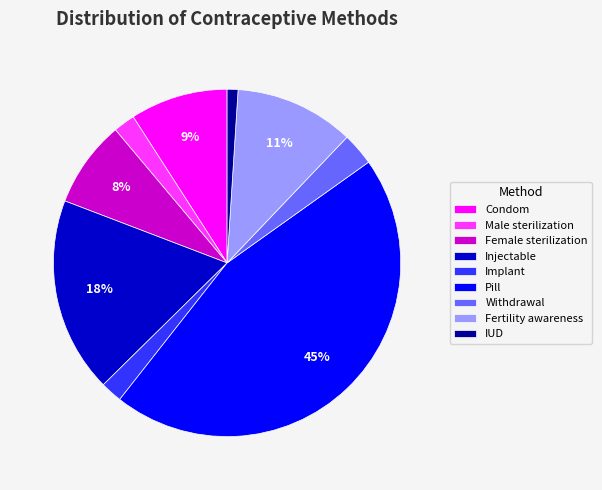

The Implant slice represents 2% of the pie. True or false?

True